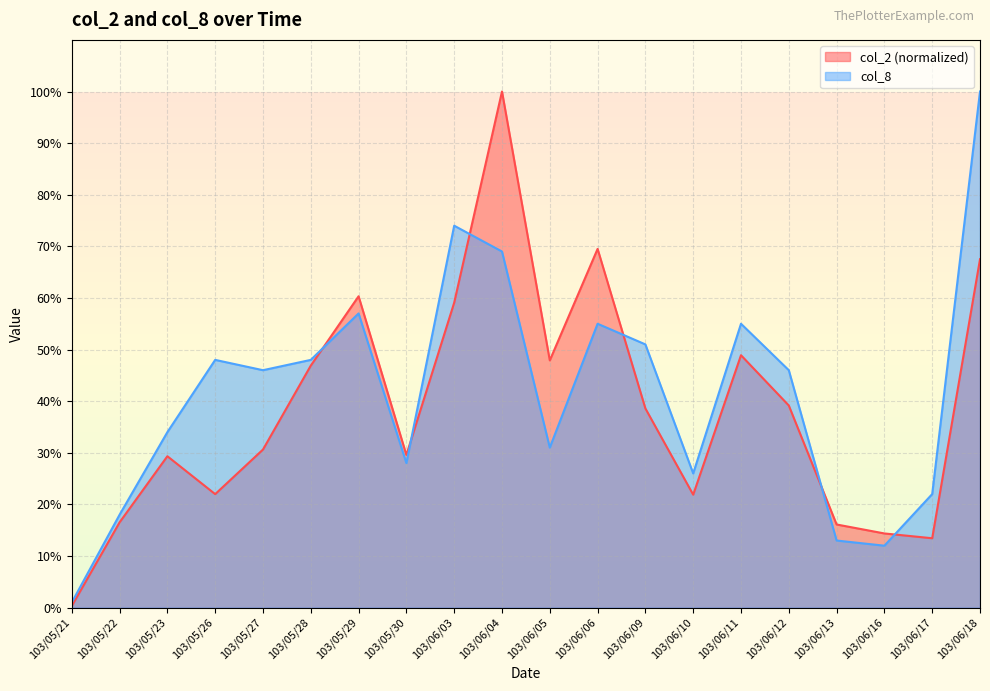

Does the chart have visible grid lines?

Yes